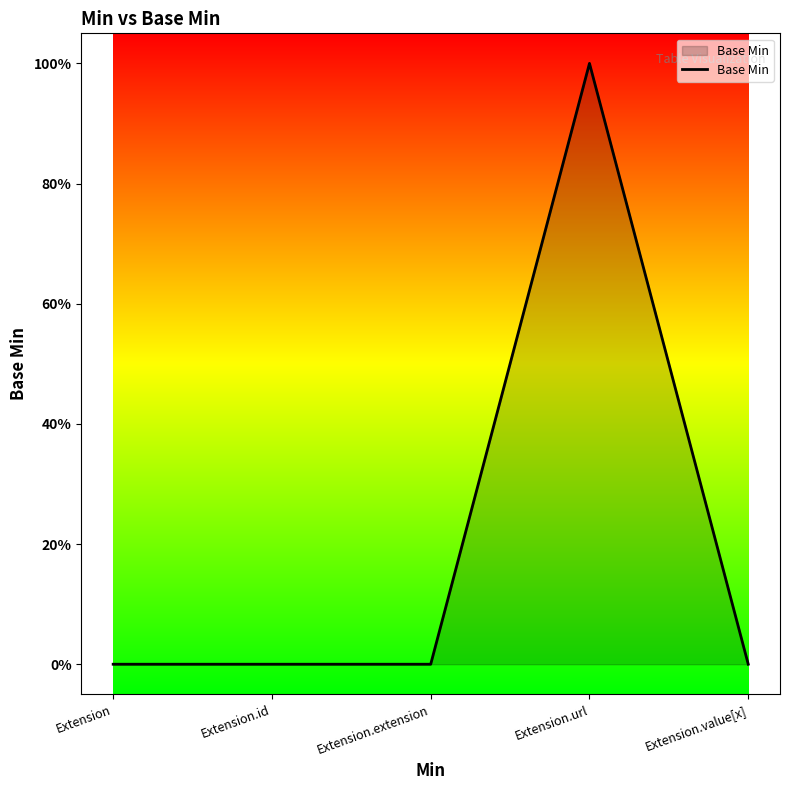

Does the chart display data point markers on the line(s)?

No